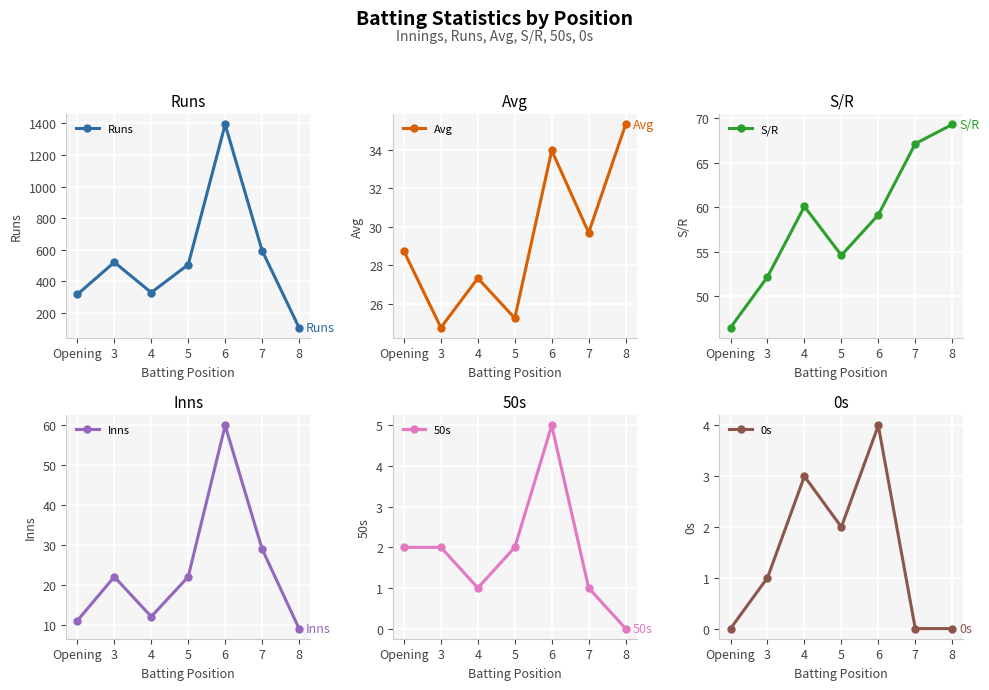

What is the sum of all Avg values?

205.1